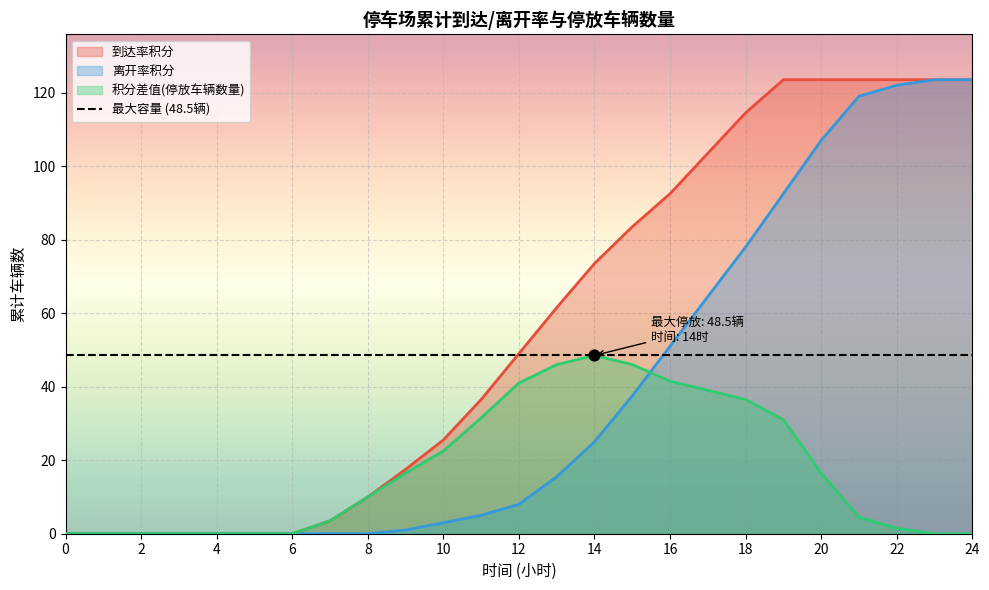

Which series has the largest total across all categories?

到达率积分